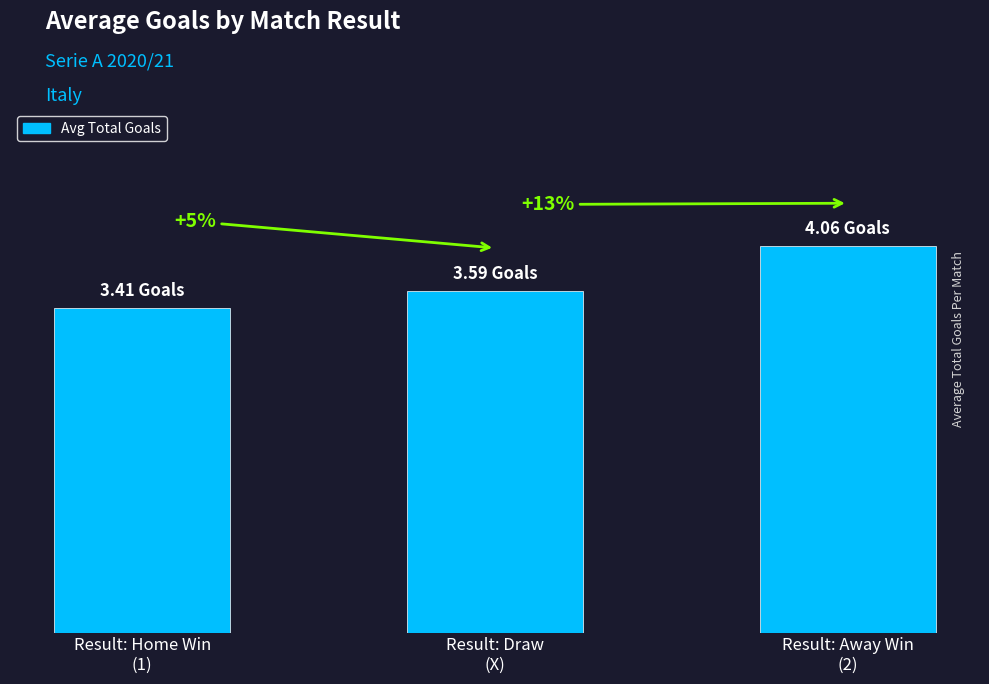

Which category has the highest value across all series?

Result: Away Win
(2)